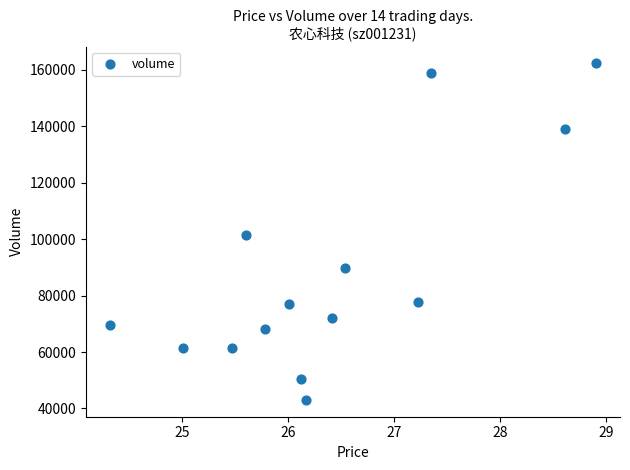

What is the range of Y values (max minus min)?

119261